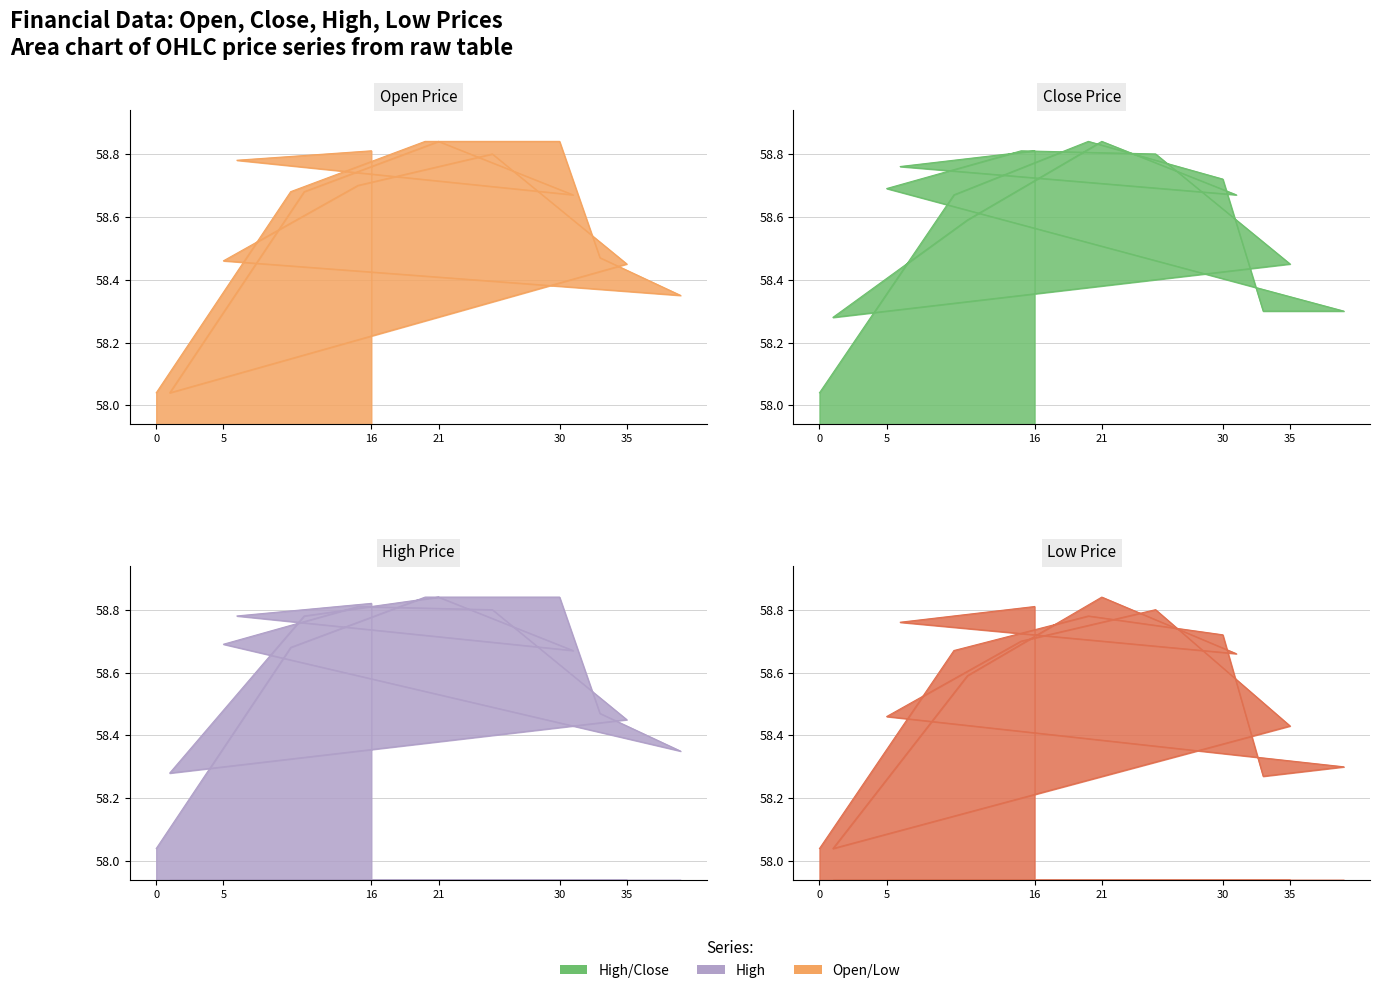

Rank the series at 40 from highest to lowest value.

open, high, close, low